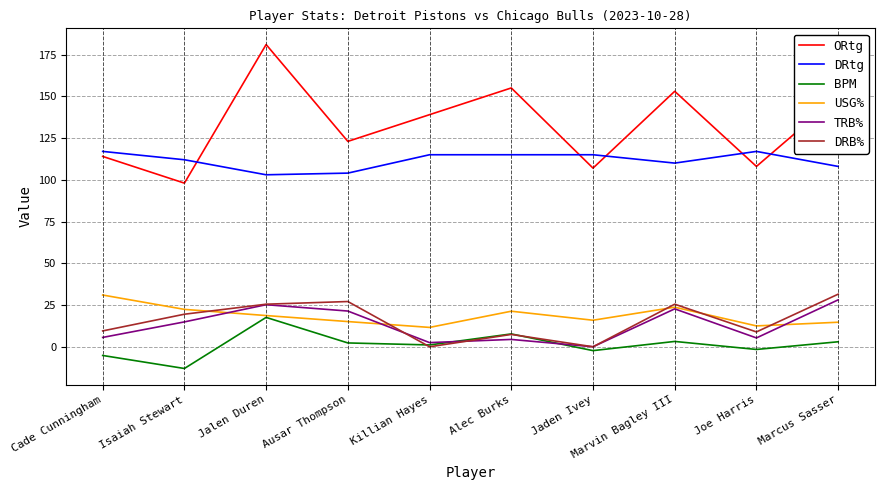

How many interior local peaks does the TRB% series have?

3